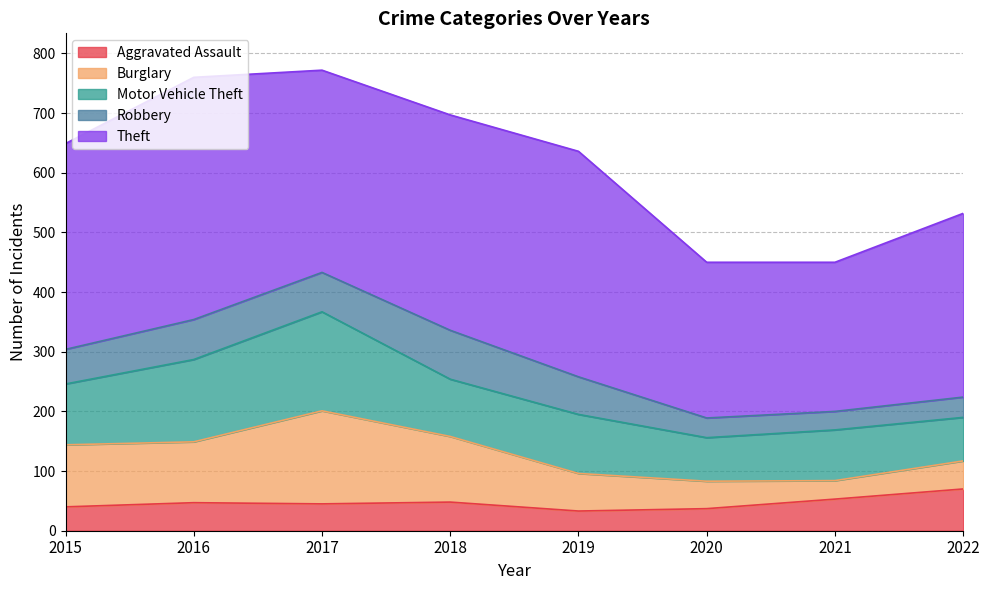

What are all the series names shown in the legend?

Aggravated Assault, Burglary, Motor Vehicle Theft, Robbery, Theft